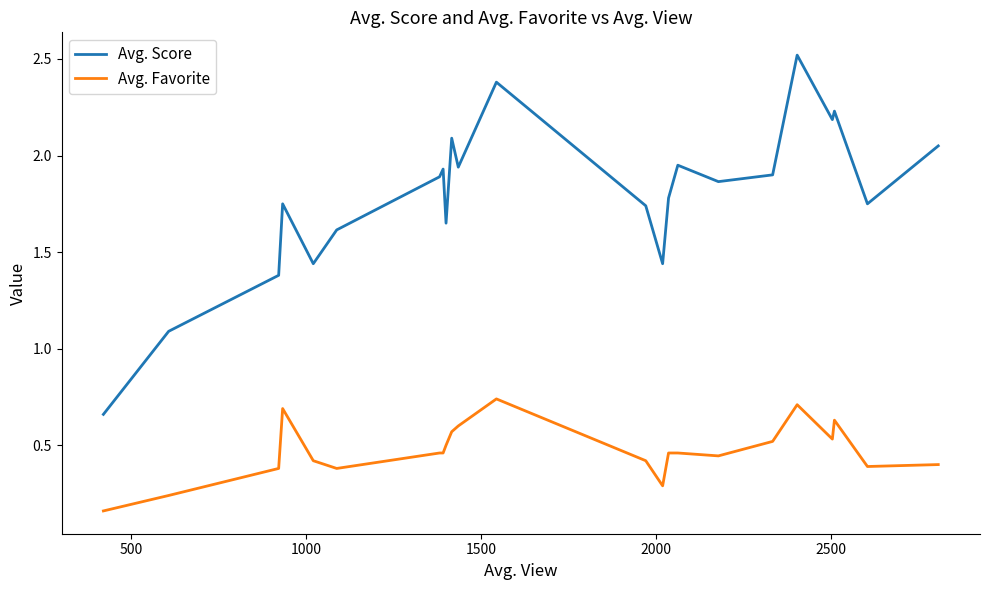

Which series has the largest range (max minus min)?

Avg. Score